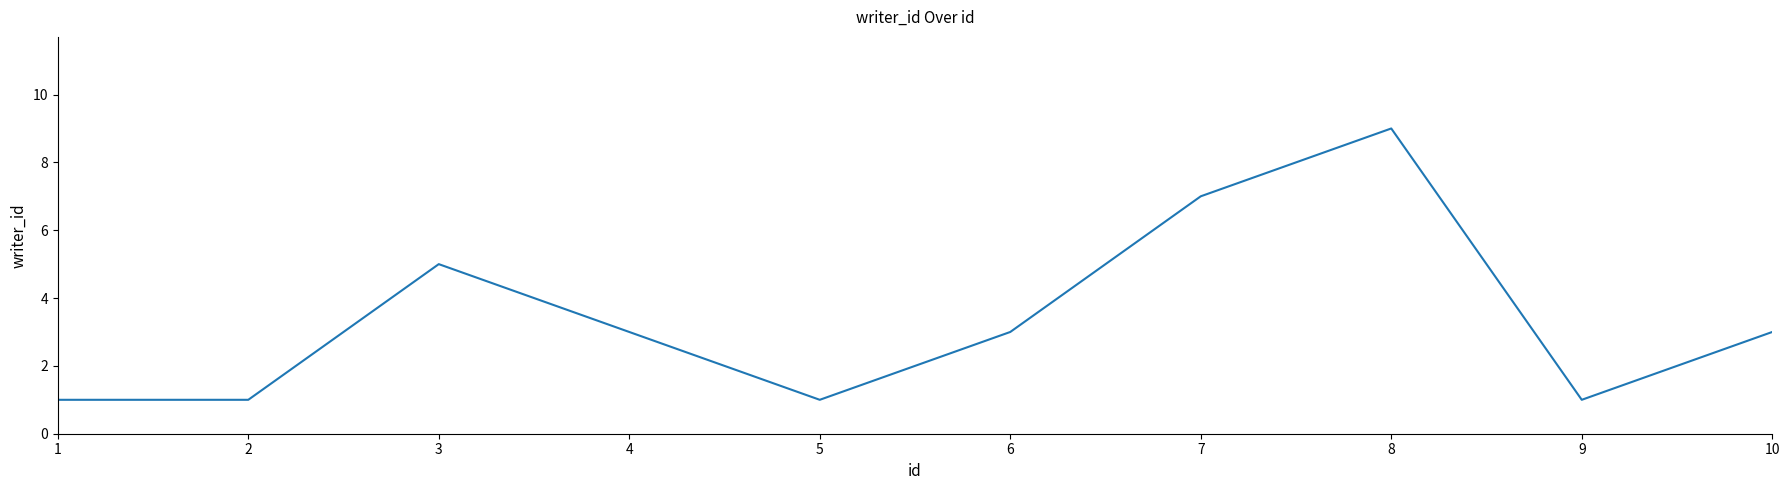

What is the ratio of the value at 4 to the value at 7?

0.4